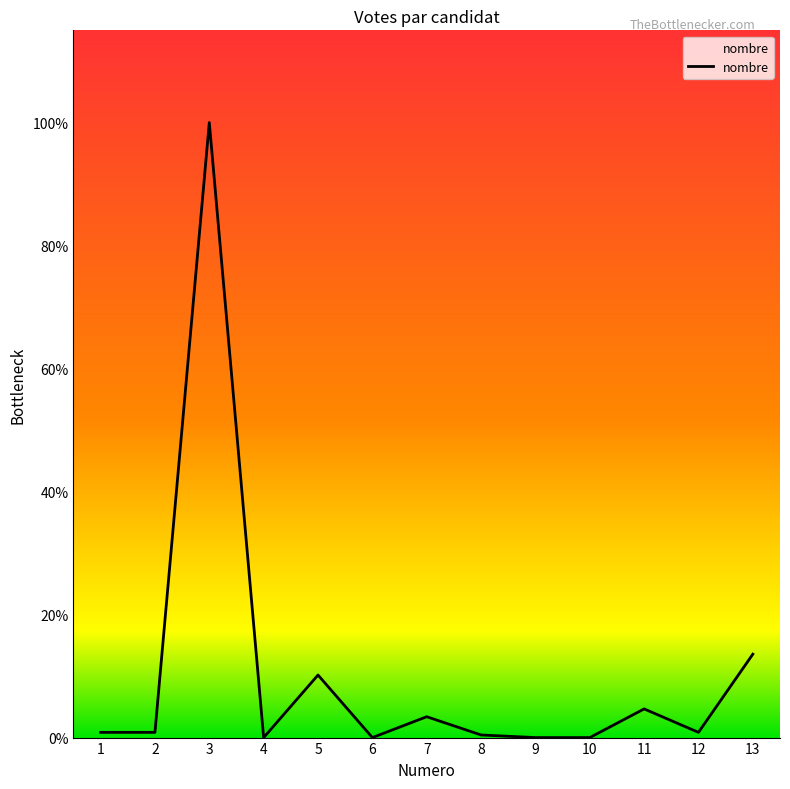

The value at 2 is 1. True or false?

False